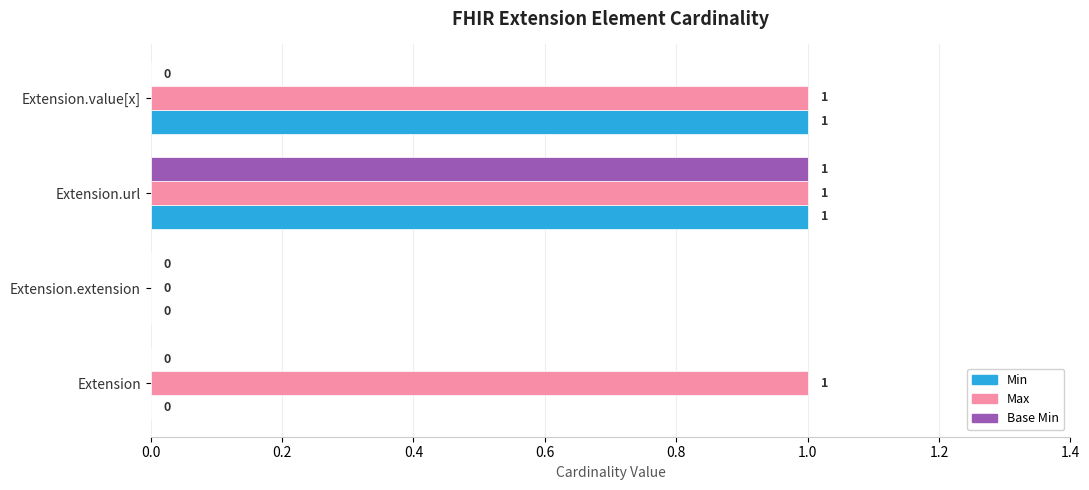

Between Extension and Extension.value[x], which series saw the biggest shift?

Min